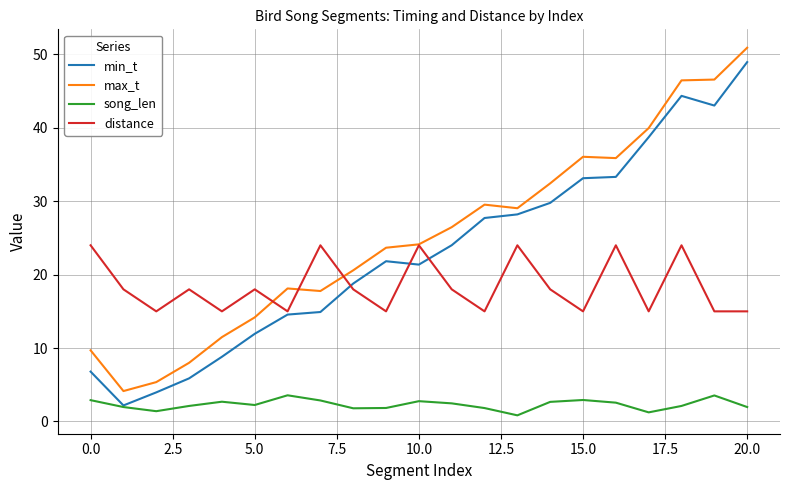

Which series has the largest total across all categories?

max_t